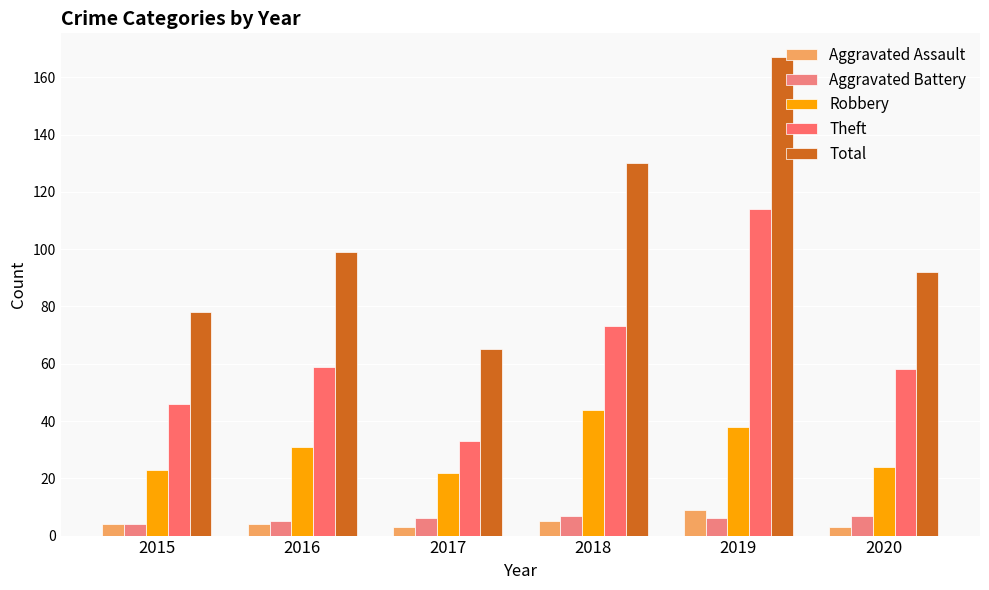

What is the difference between the Aggravated Assault values at 2017 and 2019?

6